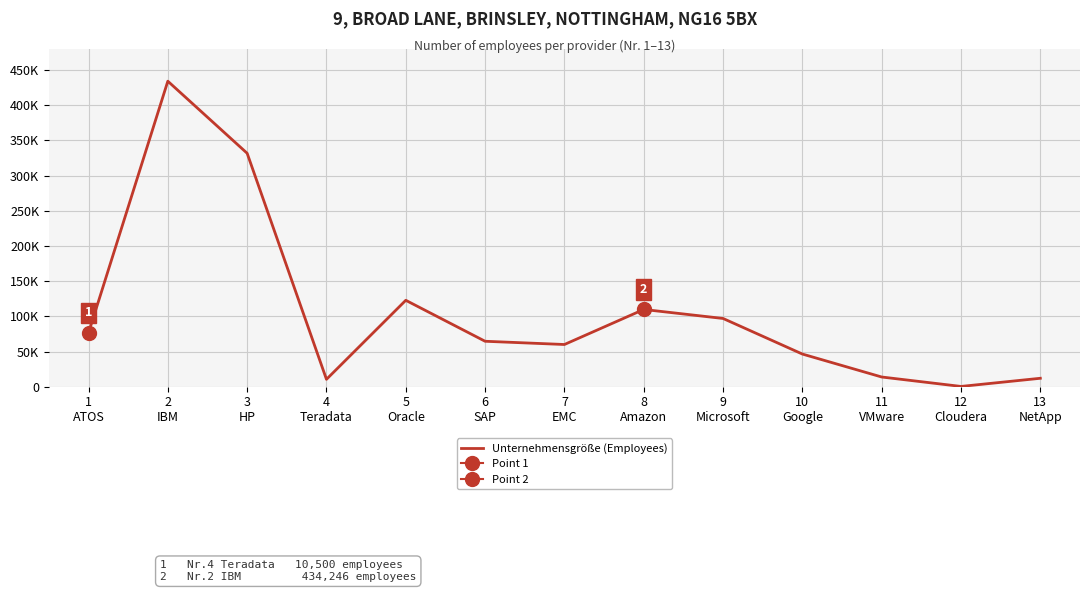

The value at 6
SAP is 64598. True or false?

True